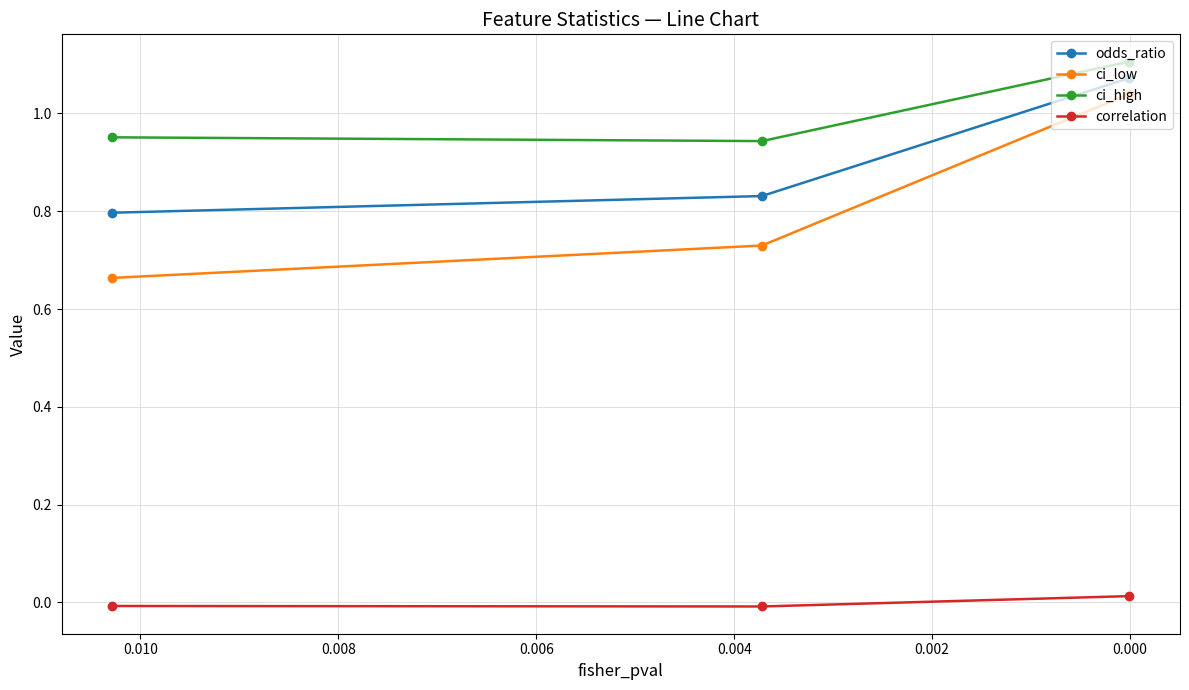

What are all the series names shown in the legend?

odds_ratio, ci_low, ci_high, correlation